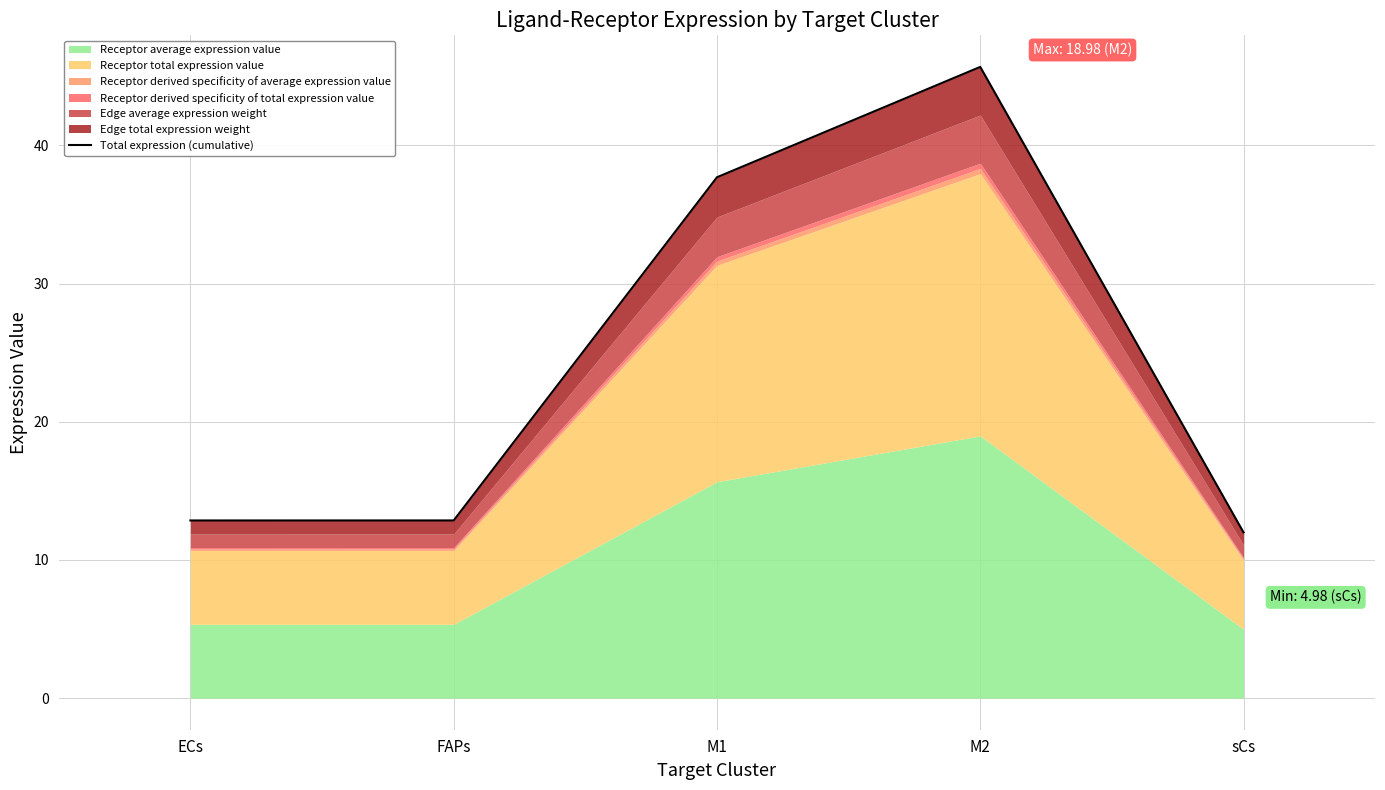

Where is the first local maximum?

M2